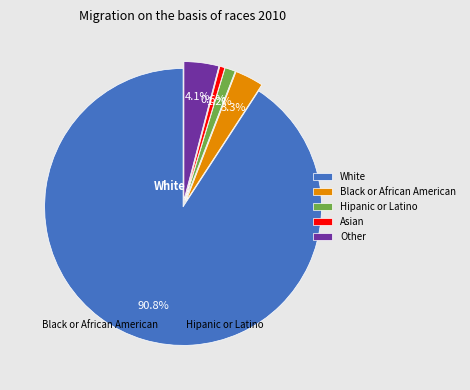

What portion of the pie excludes Other?

95.9%